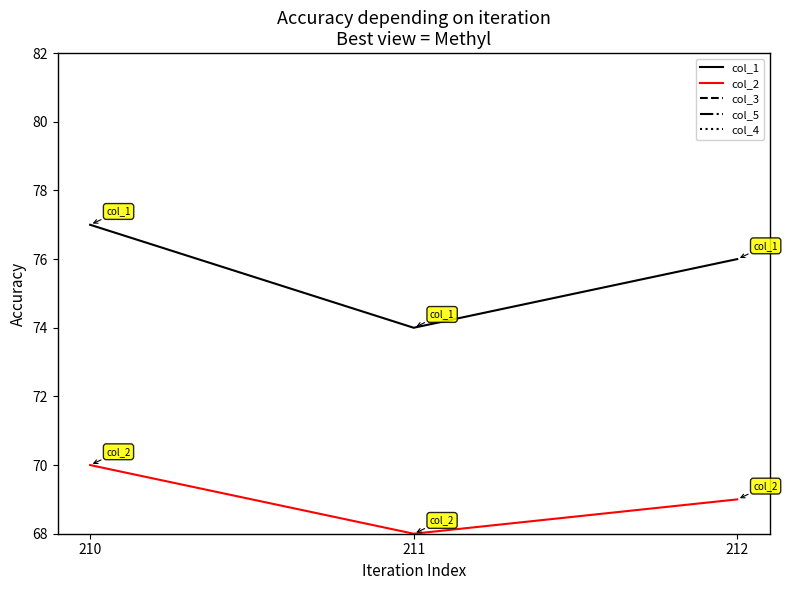

Reading right to left, transcribe all the data shown in this chart.

col_1: 76.0	74.0	77.0
col_2: 69.0	68.0	70.0
col_3: 1.0	0.5	0.5
col_5: 41.0	40.0	40.0
col_4: 0.0	0.0	0.0